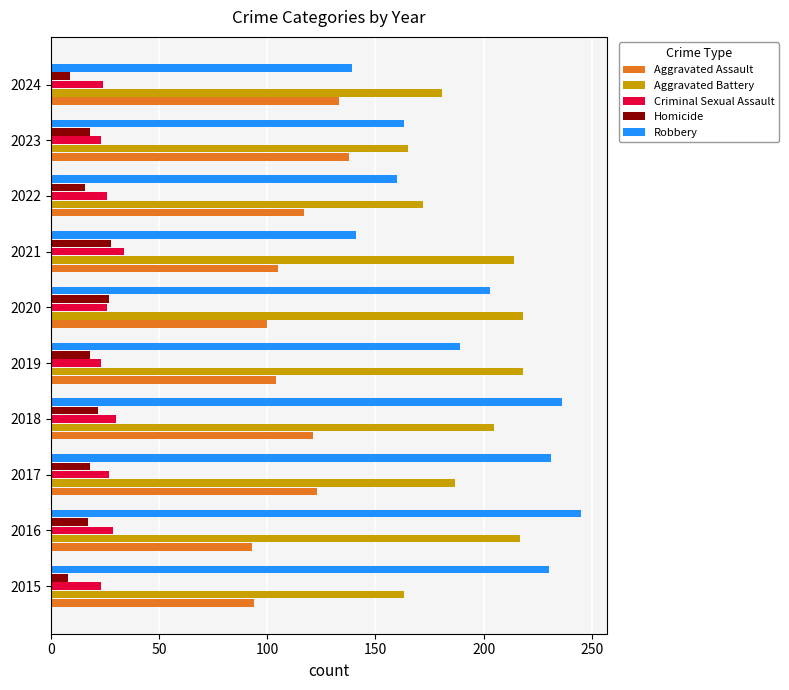

The Aggravated Battery series shows 187 at 2017. True or false?

True